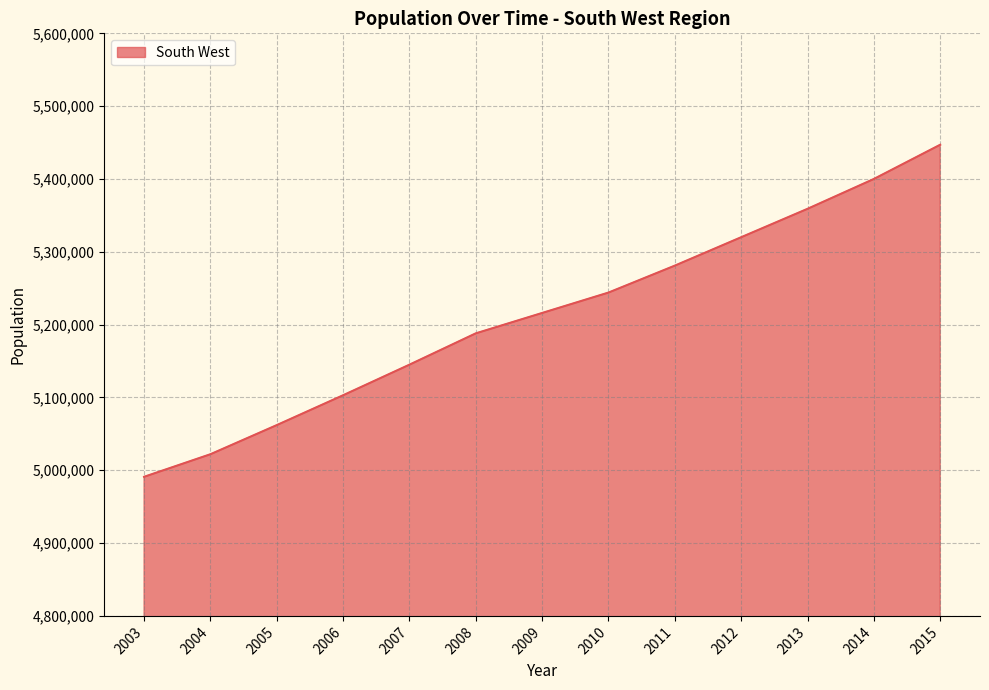

Rank the categories by value from highest to lowest.

2015, 2014, 2013, 2012, 2011, 2010, 2009, 2008, 2007, 2006, 2005, 2004, 2003